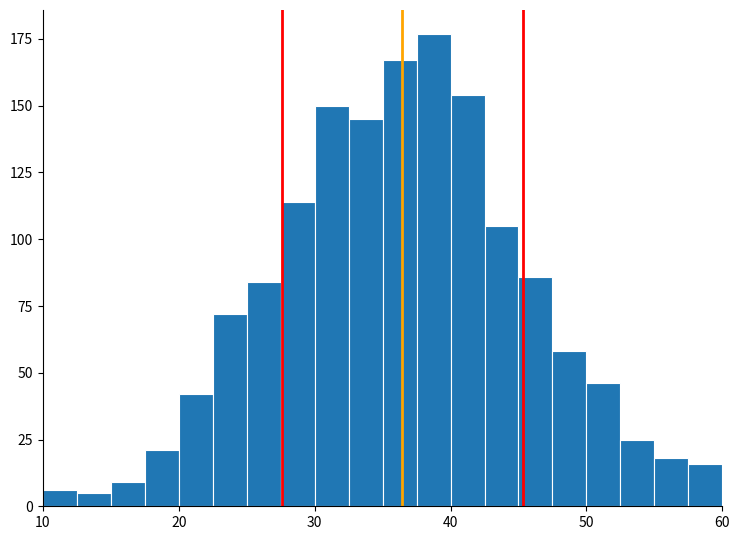

Read against the x-axis, roughly where is the centre of the tallest bar?

39